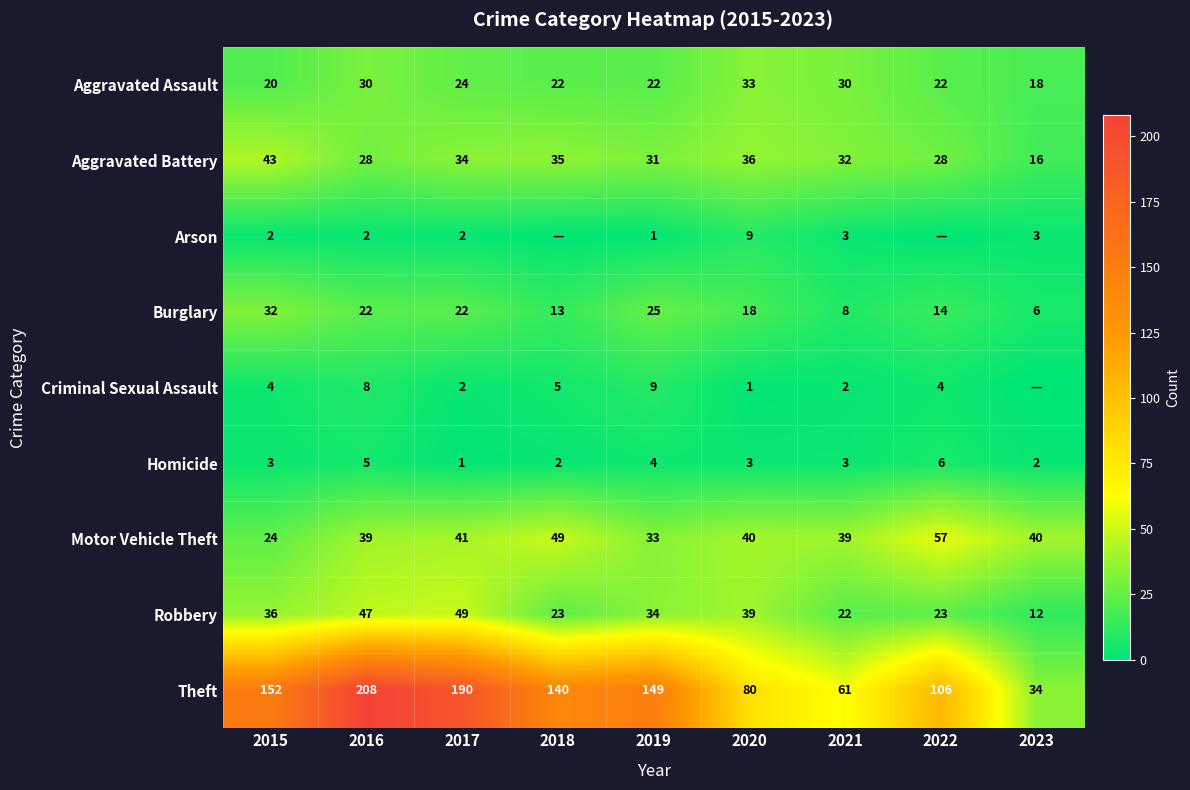

List the series in order of their peak value, lowest first.

Homicide, Arson, Criminal Sexual Assault, Burglary, Aggravated Assault, Aggravated Battery, Robbery, Motor Vehicle Theft, Theft